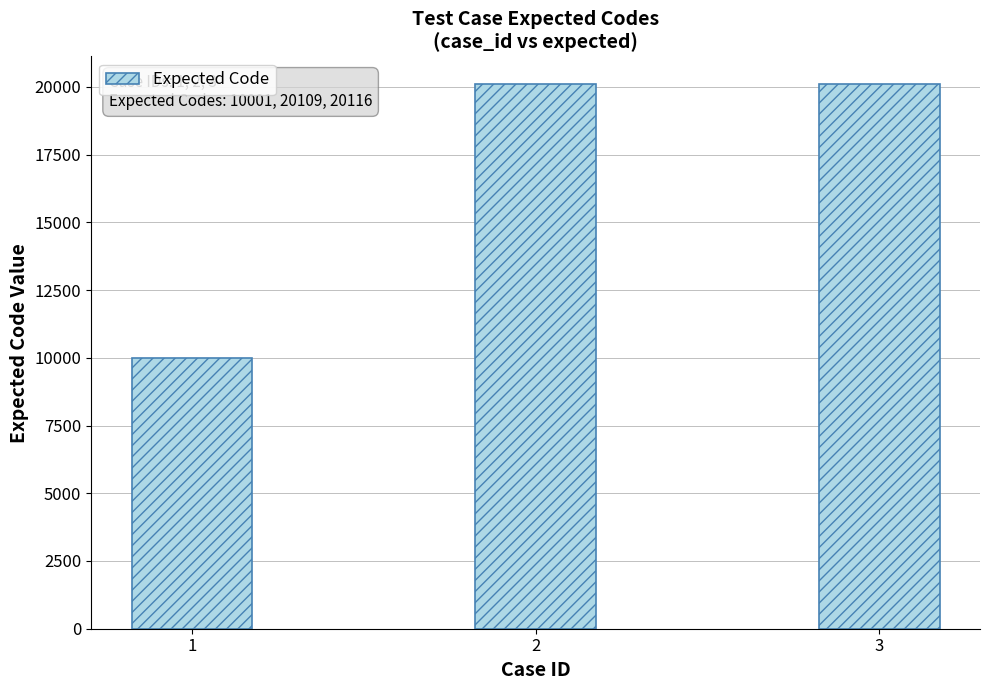

Count the number of data series in this chart.

1